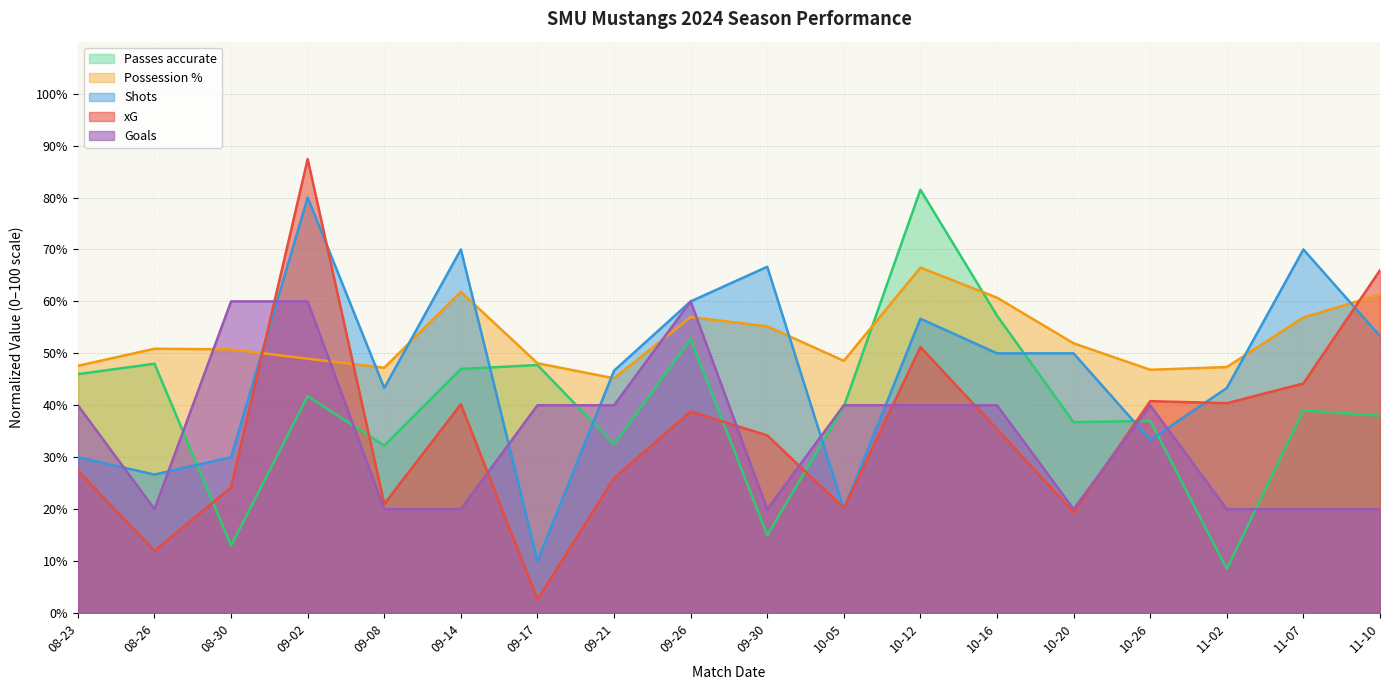

How many intersections are there between Goals and Possession %?

4